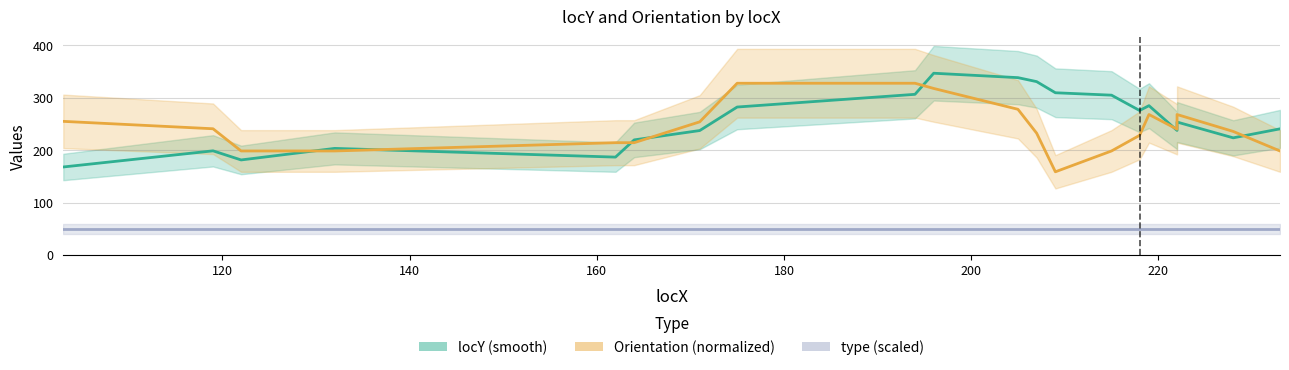

True or false: type (scaled) and Orientation (normalized) cross at least once.

False